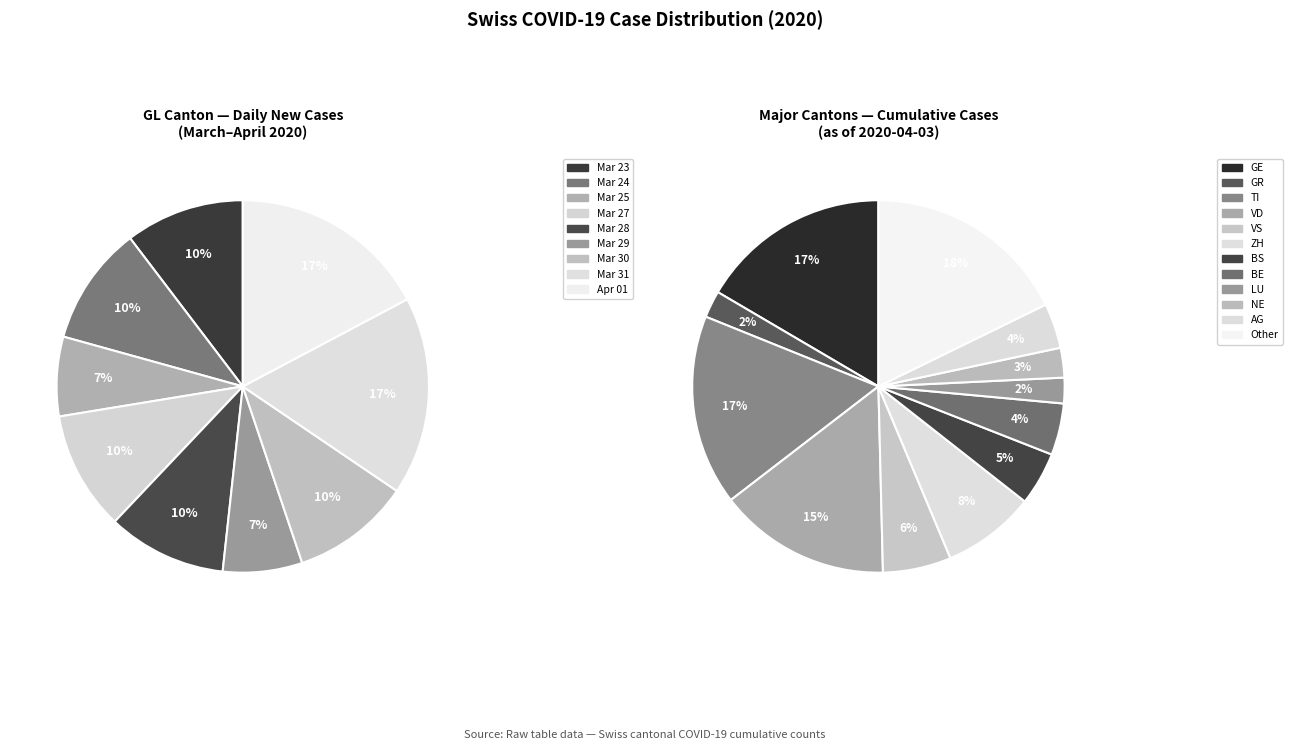

The 2020-03-11 slice represents 1% of the pie. True or false?

False